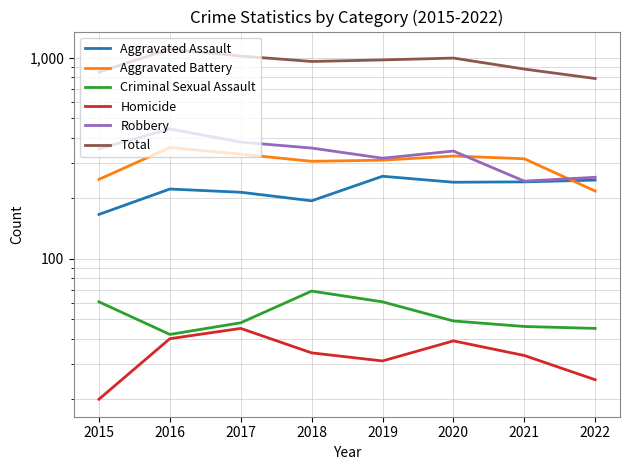

What is the difference between the Robbery values at 2016 and 2015?

90